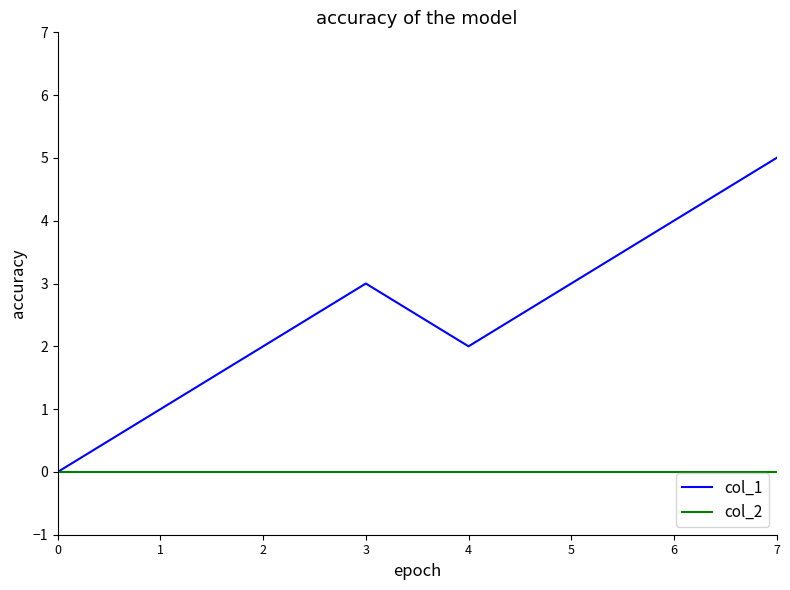

Is the value of col_1 at 1 greater than the value of col_2 at 6?

Yes